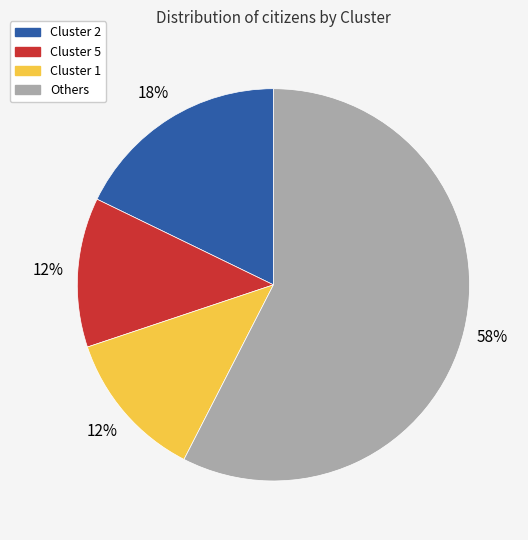

Does any single category account for the majority?

Yes